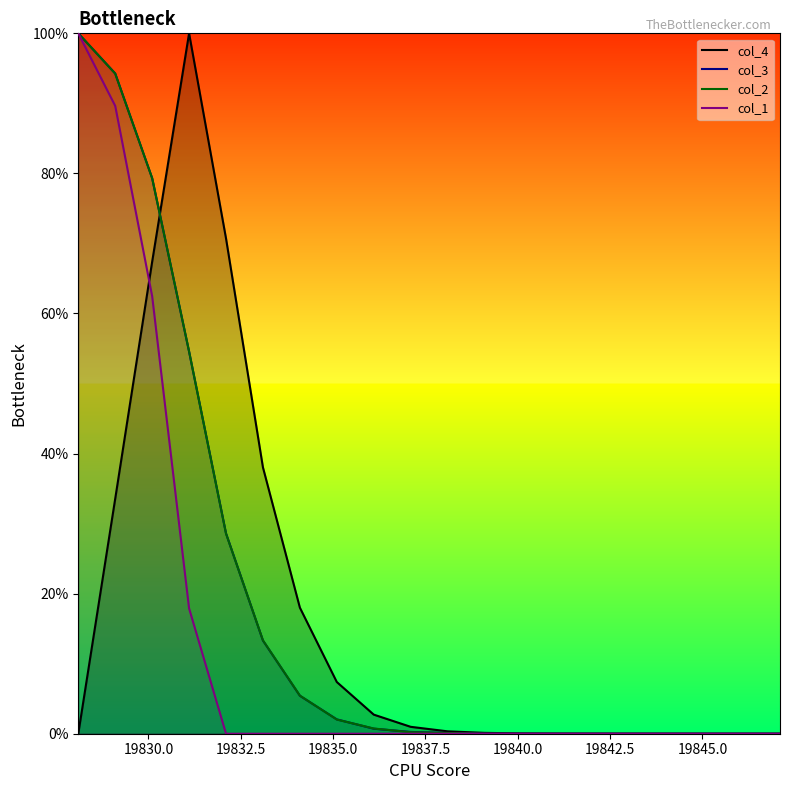

What is the value of the col_4 point at the 5th from the left?

70.7